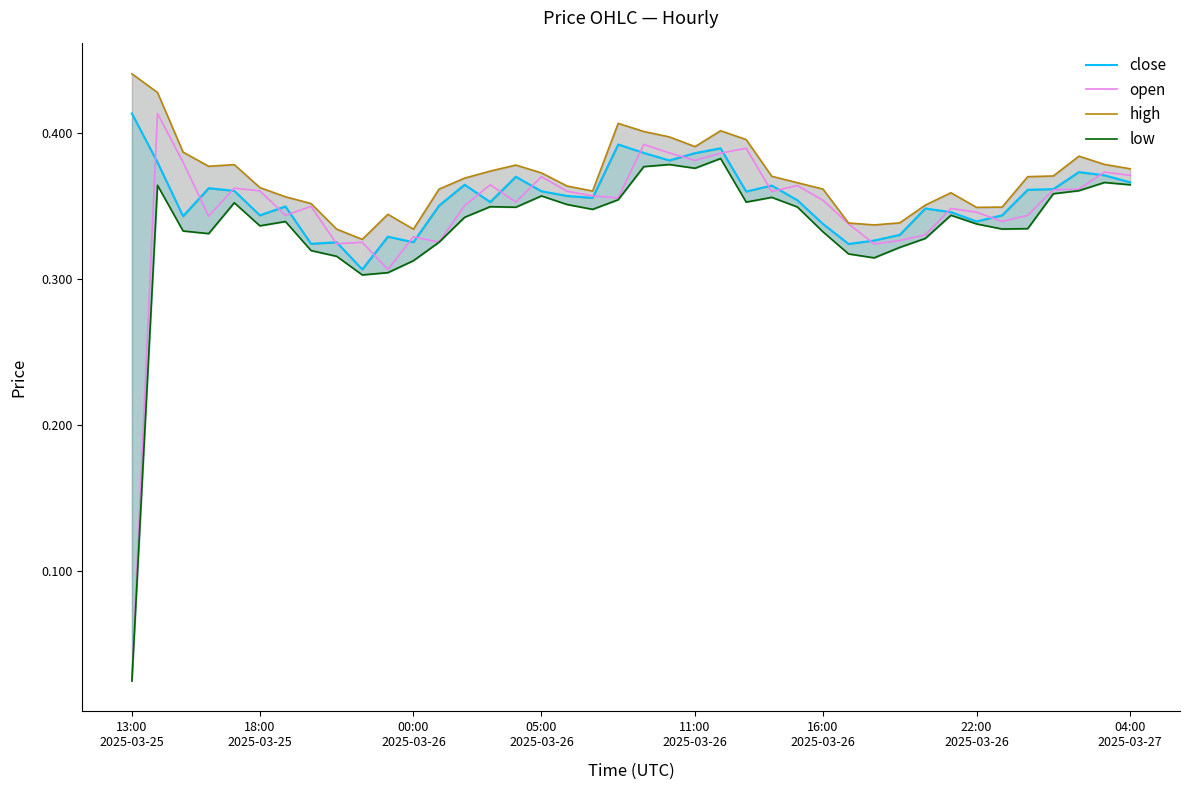

What is the highest value of the high series?

0.4